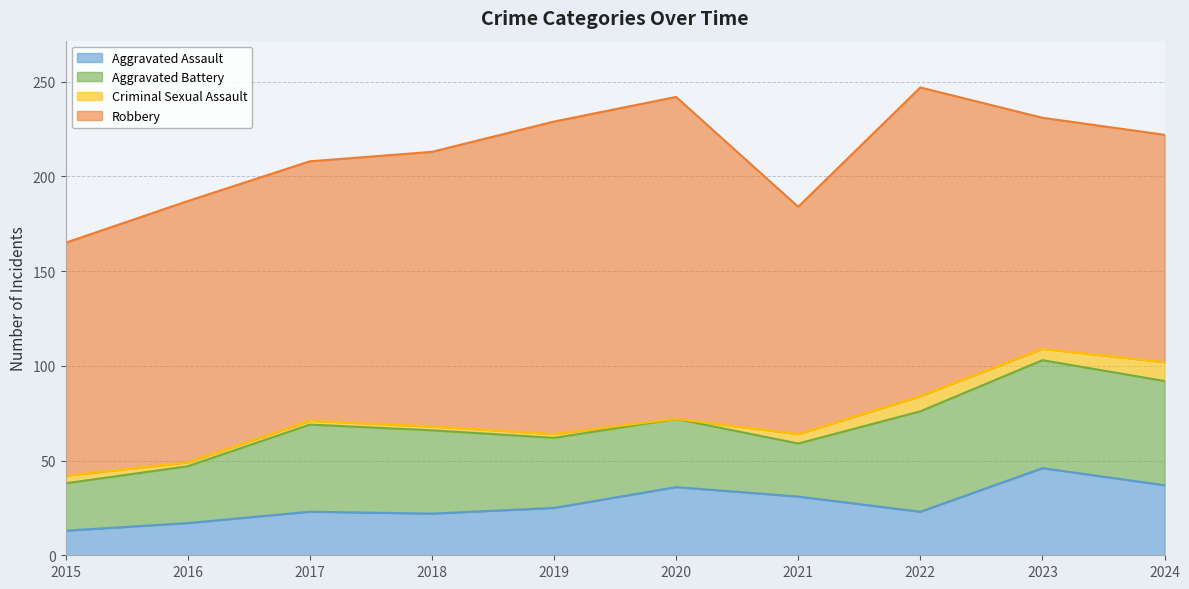

True or false: Robbery has more than 0 points higher than both neighbors.

True